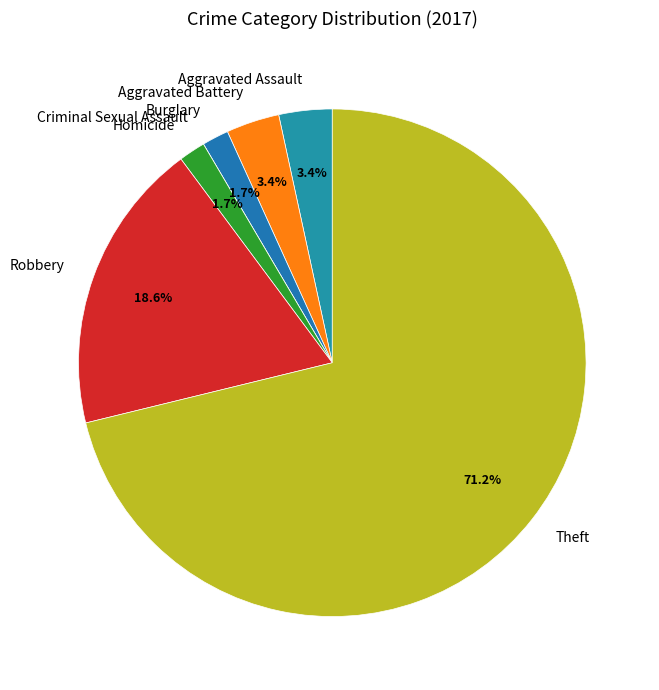

Approximately how many times larger is the value at Burglary compared to Homicide?

1.0